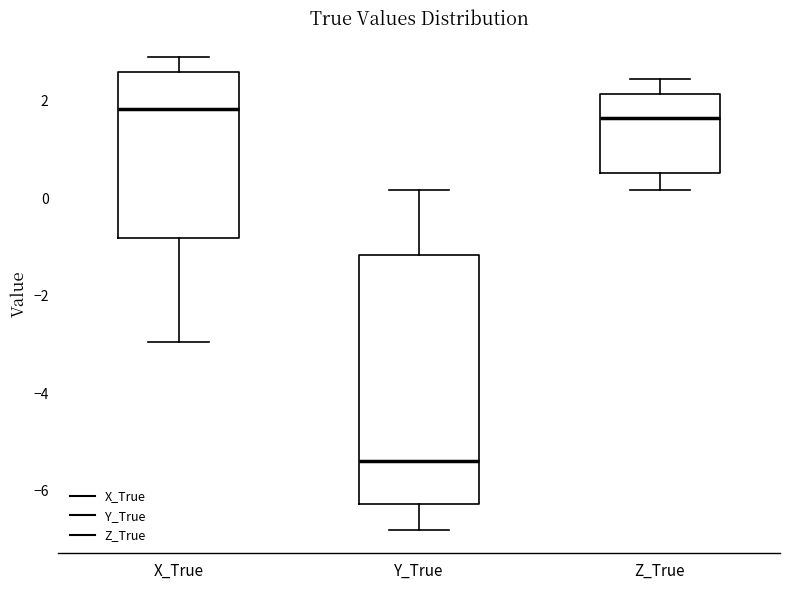

Reading left to right, transcribe this box plot: for each box, give where its median line is, the range the box spans, and where its two whiskers end, as read against the y-axis. The values are not printed on the chart, so give them approximately, as read against the axis.

X_True: median 1.8, box -0.8 to 2.6, whiskers -3.0 to 2.8
Y_True: median -5.4, box -6.2 to -1.2, whiskers -6.8 to 0.2
Z_True: median 1.6, box 0.6 to 2.2, whiskers 0.2 to 2.4